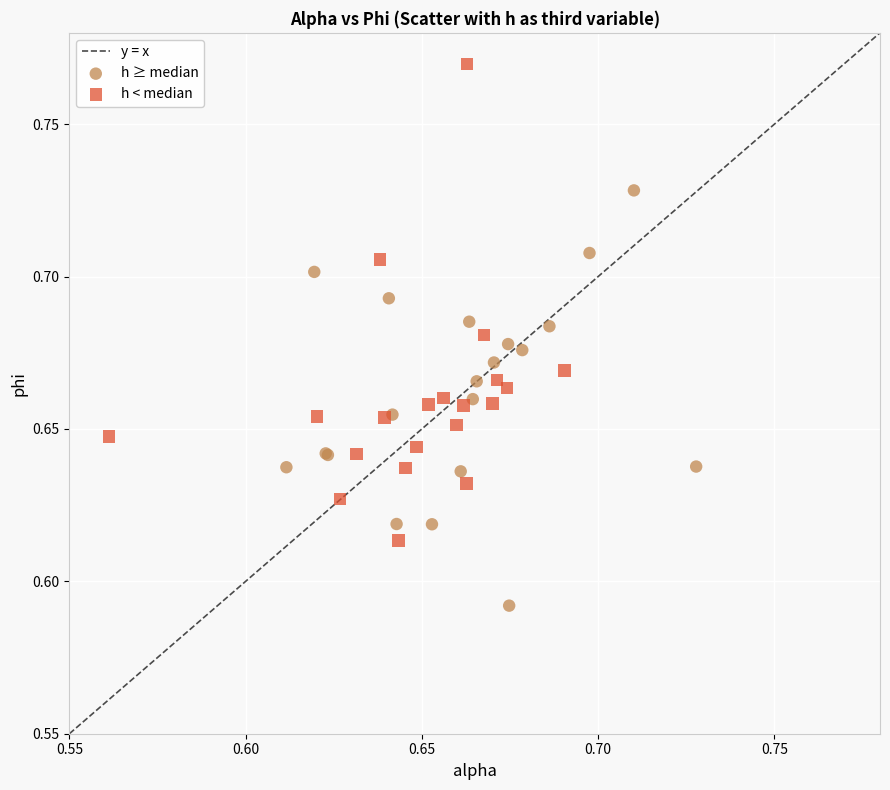

Which series has the largest Y range (max minus min)?

h < median